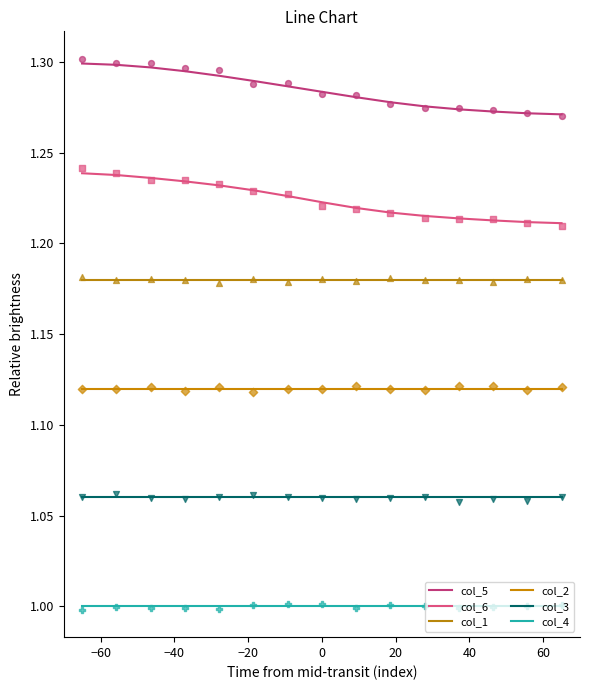

At how many categories does at least one series exceed 1?

15